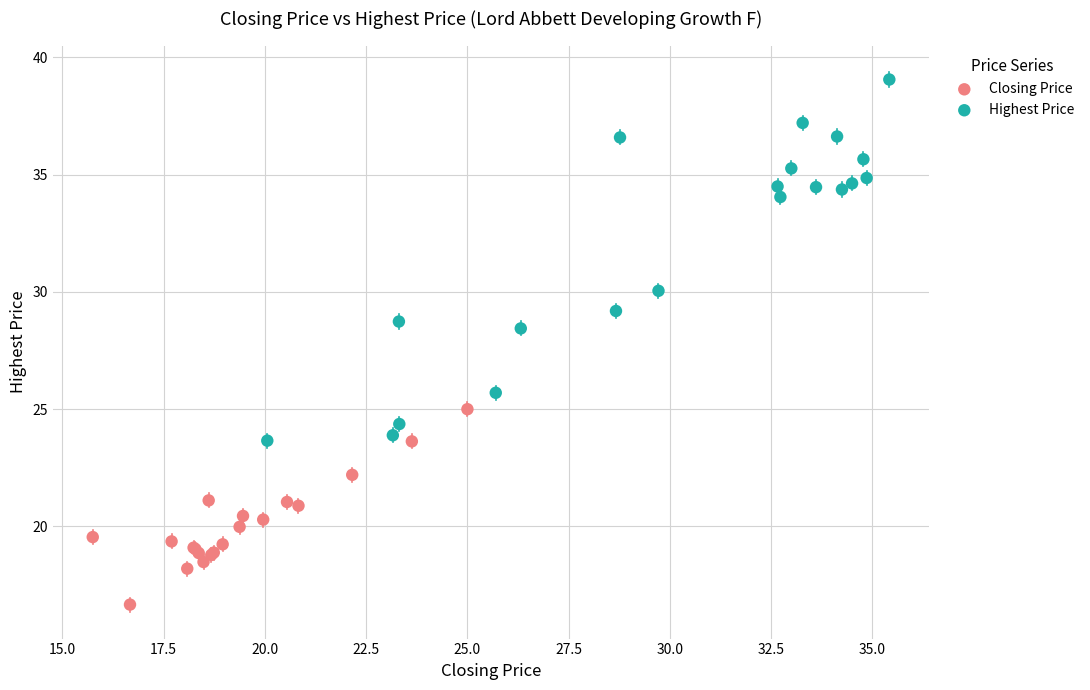

What are all the series names shown in the legend?

Closing Price, Highest Price